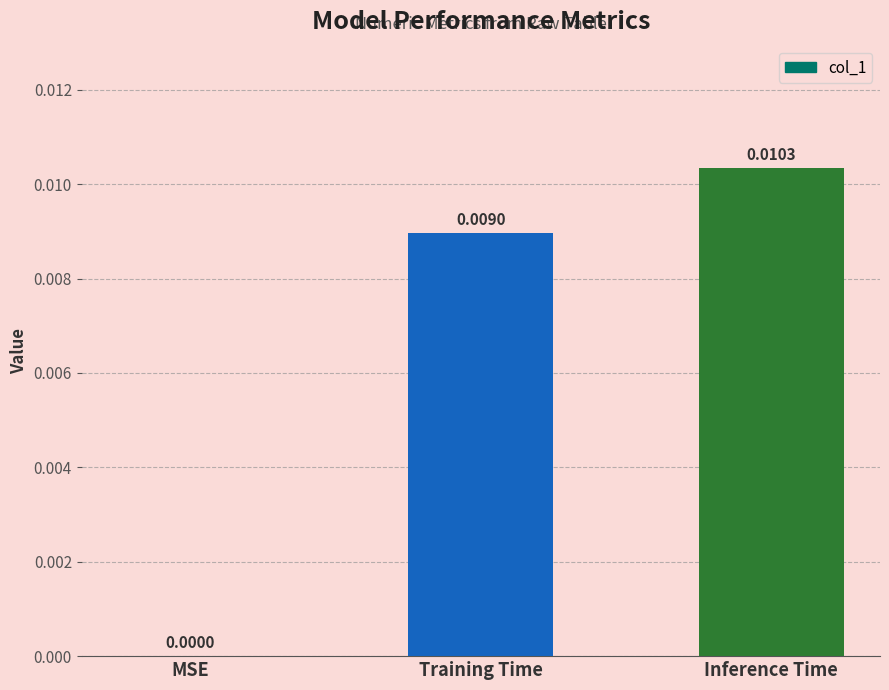

Which label corresponds to the largest value in the chart?

Inference Time